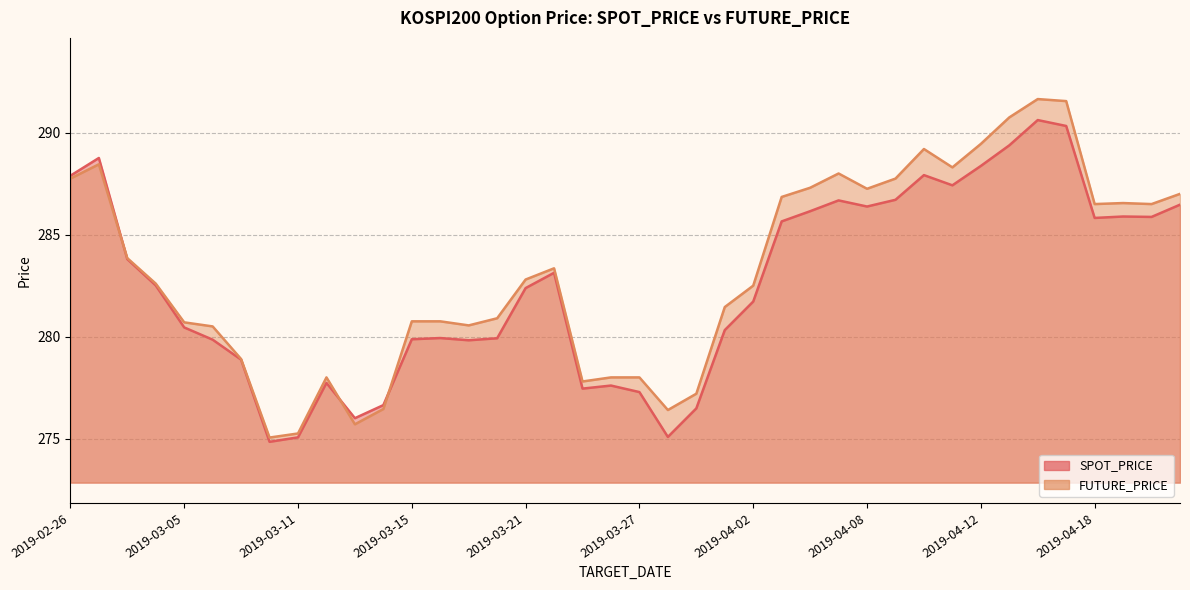

Reading left to right, what are all the values shown in this chart?

SPOT_PRICE: 2019-02-26=287.9	2019-02-27=288.8	2019-02-28=283.8	2019-03-04=282.5	2019-03-05=280.4	2019-03-06=279.9	2019-03-07=278.9	2019-03-08=274.8	2019-03-11=275.1	2019-03-12=277.7	2019-03-13=276.0	2019-03-14=276.6	2019-03-15=279.9	2019-03-18=279.9	2019-03-19=279.8	2019-03-20=279.9	2019-03-21=282.4	2019-03-22=283.1	2019-03-25=277.4	2019-03-26=277.6	2019-03-27=277.3	2019-03-28=275.1	2019-03-29=276.5	2019-04-01=280.3	2019-04-02=281.7	2019-04-03=285.6	2019-04-04=286.1	2019-04-05=286.7	2019-04-08=286.4	2019-04-09=286.7	2019-04-10=287.9	2019-04-11=287.4	2019-04-12=288.4	2019-04-15=289.4	2019-04-16=290.6	2019-04-17=290.3	2019-04-18=285.8	2019-04-19=285.9	2019-04-22=285.9	2019-04-23=286.5
FUTURE_PRICE: 2019-02-26=287.8	2019-02-27=288.4	2019-02-28=283.9	2019-03-04=282.6	2019-03-05=280.7	2019-03-06=280.5	2019-03-07=278.9	2019-03-08=275.1	2019-03-11=275.2	2019-03-12=278.0	2019-03-13=275.7	2019-03-14=276.4	2019-03-15=280.8	2019-03-18=280.8	2019-03-19=280.6	2019-03-20=280.9	2019-03-21=282.8	2019-03-22=283.4	2019-03-25=277.8	2019-03-26=278.0	2019-03-27=278.0	2019-03-28=276.4	2019-03-29=277.2	2019-04-01=281.4	2019-04-02=282.5	2019-04-03=286.9	2019-04-04=287.3	2019-04-05=288.0	2019-04-08=287.2	2019-04-09=287.8	2019-04-10=289.2	2019-04-11=288.3	2019-04-12=289.4	2019-04-15=290.8	2019-04-16=291.6	2019-04-17=291.6	2019-04-18=286.5	2019-04-19=286.6	2019-04-22=286.5	2019-04-23=287.0